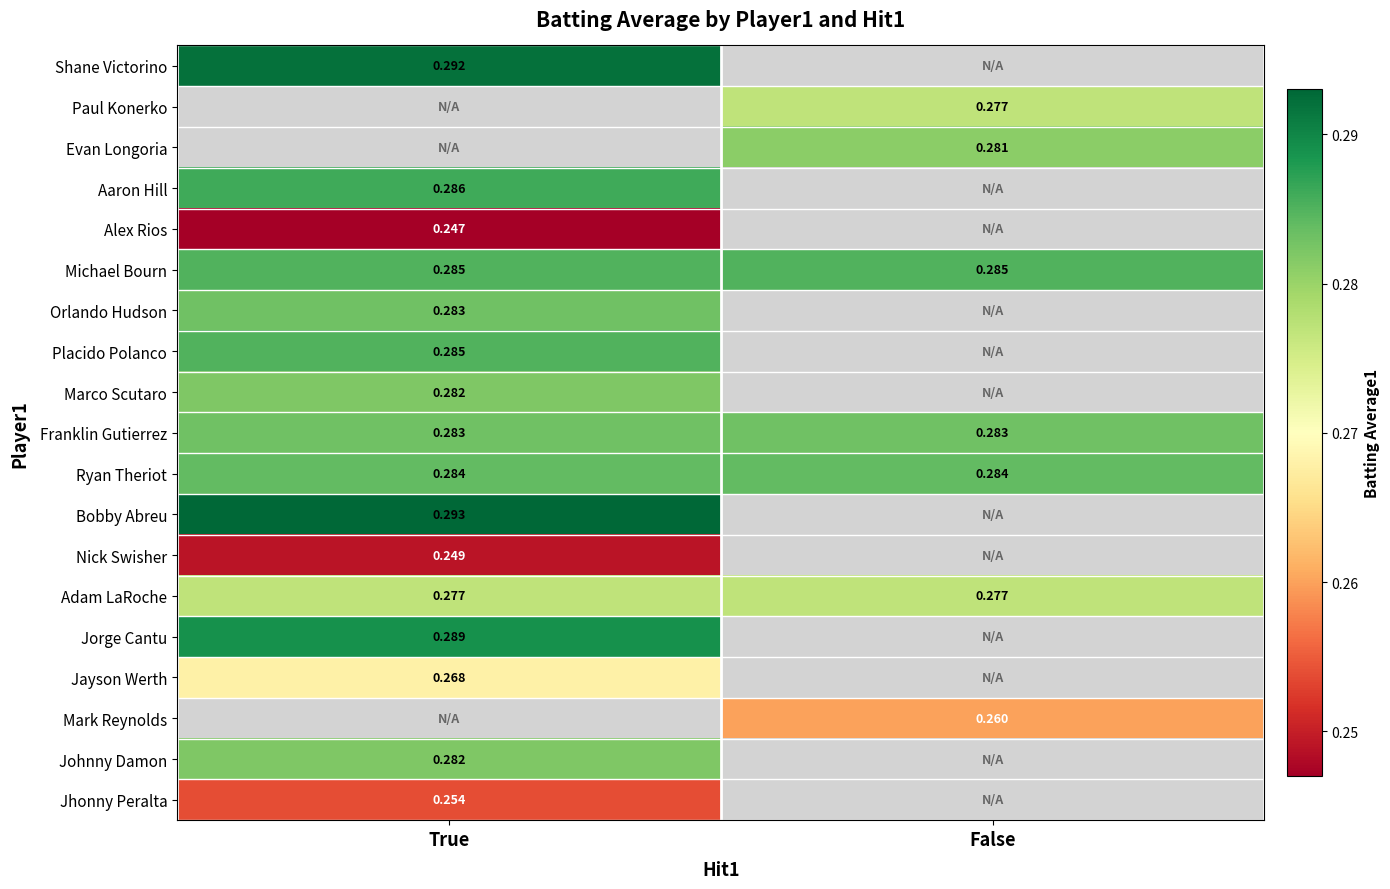

What is the minimum value shown in the chart?

0.2